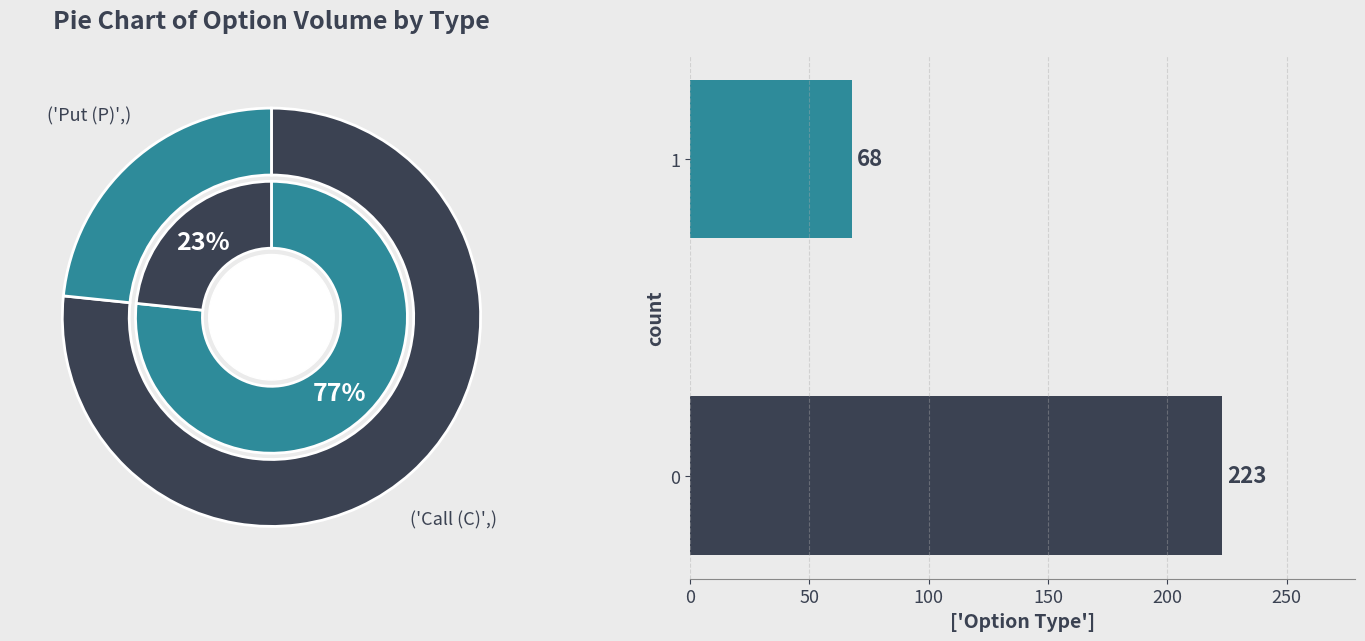

Does 0 represent more than half of the total?

Yes